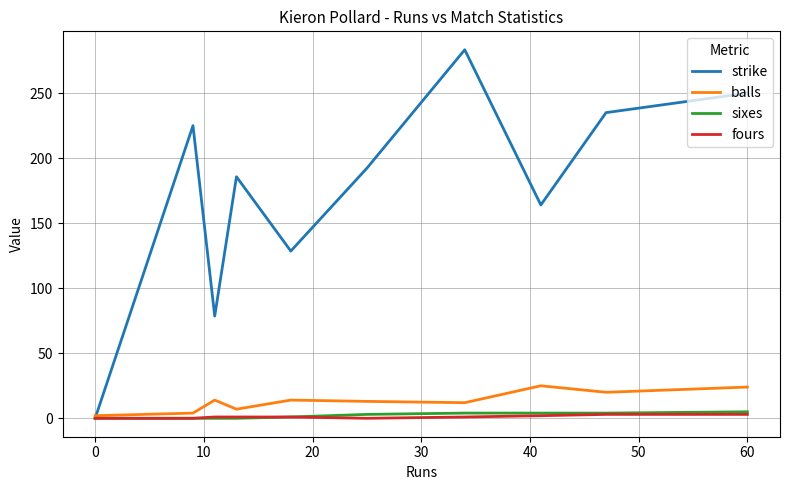

What is the highest value of the strike series?

283.3